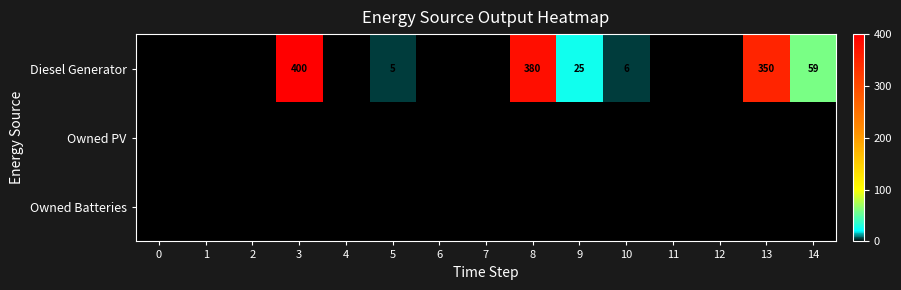

At how many categories does at least one series exceed 101?

3